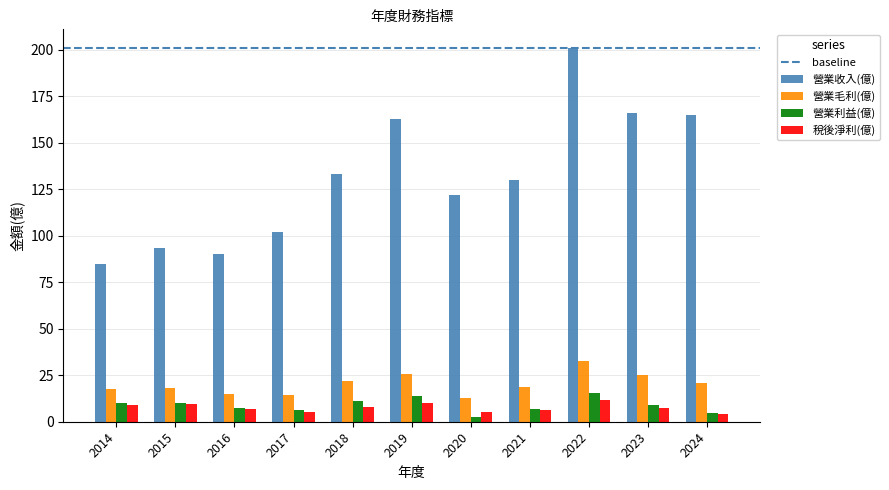

What is the value of the 營業收入(億) bar at the 2nd from the left?

93.7